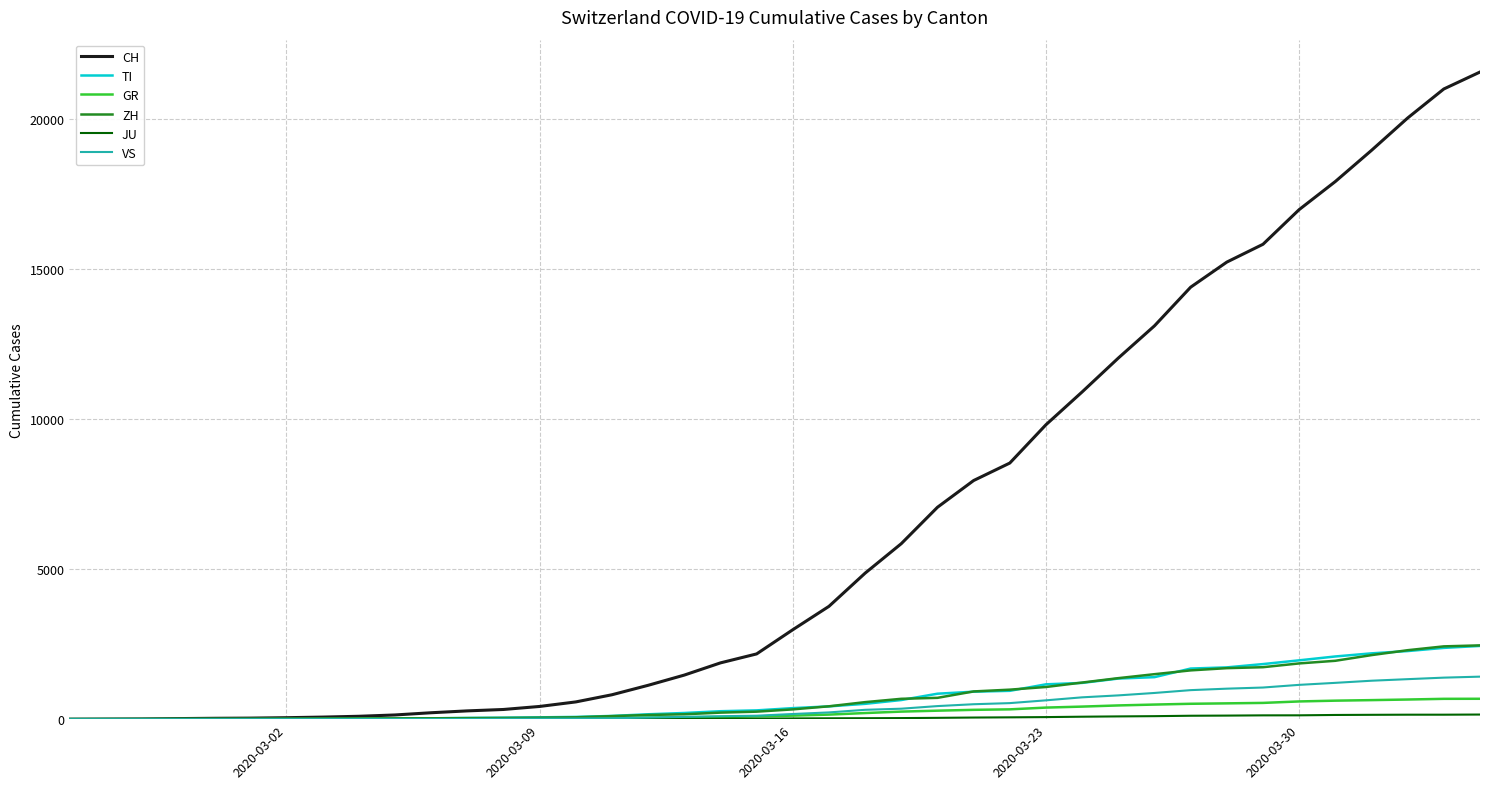

What is the highest value of the TI series?

2442